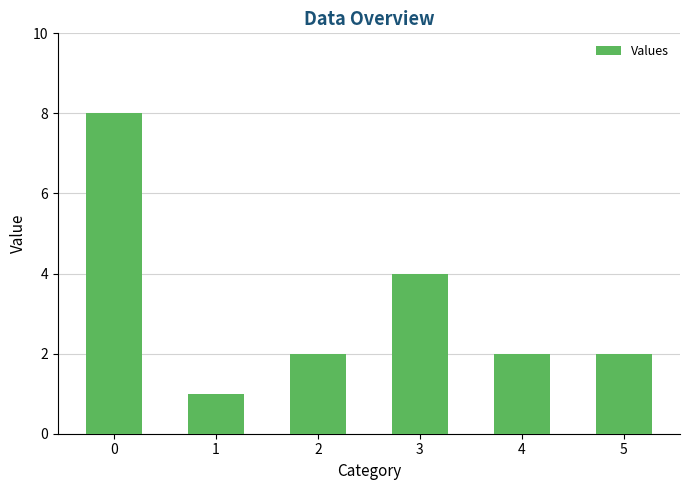

Approximately how many times larger is the value at 4 compared to 1?

2.0